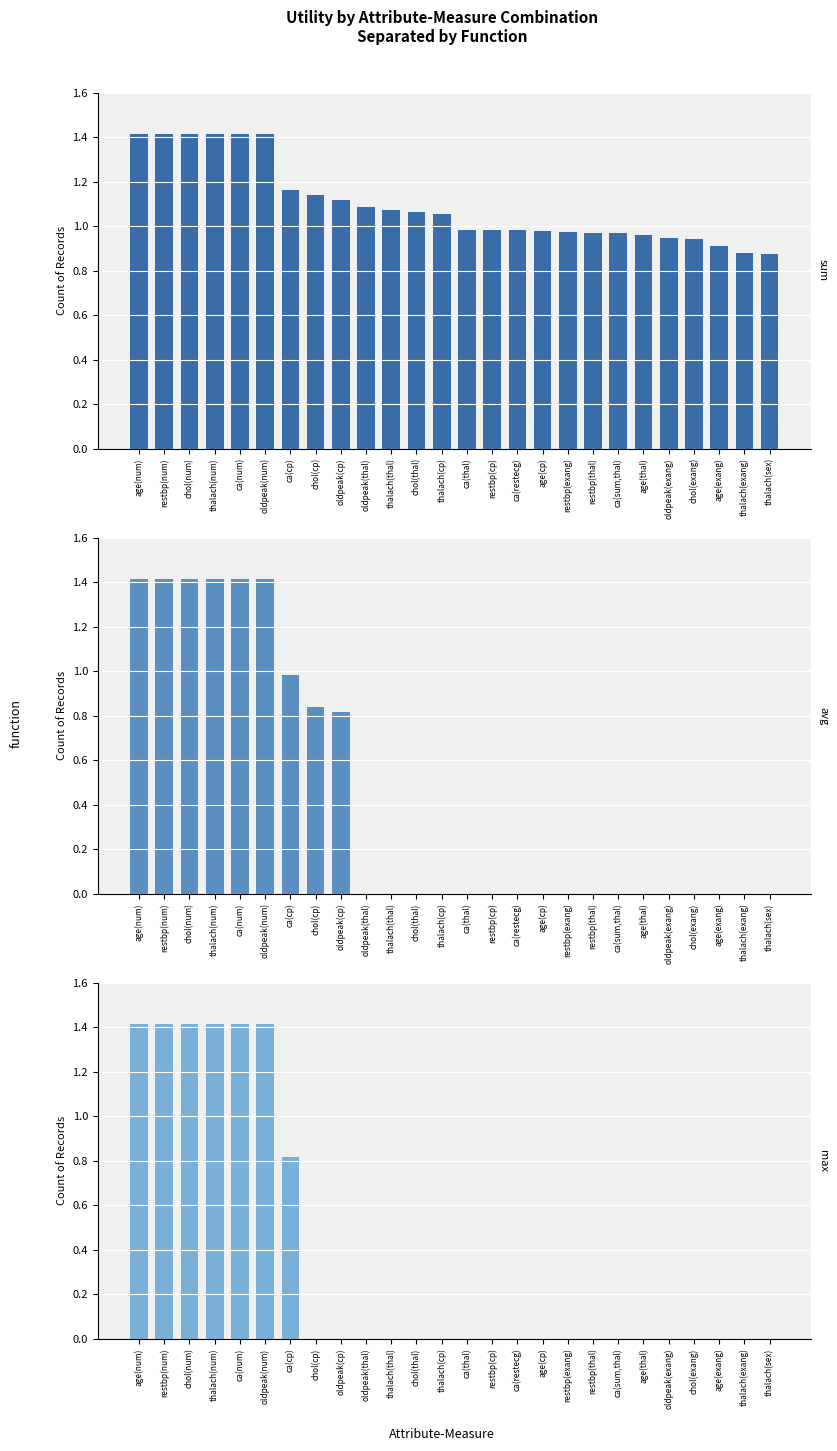

The value of avg at ca(thal) is 0.5. True or false?

False